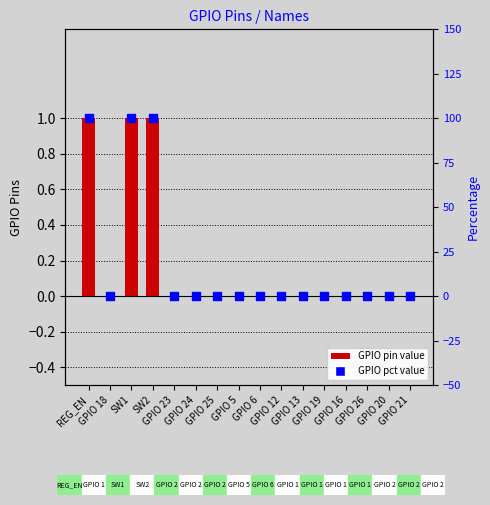

Which series has the largest total across all categories?

GPIO pct